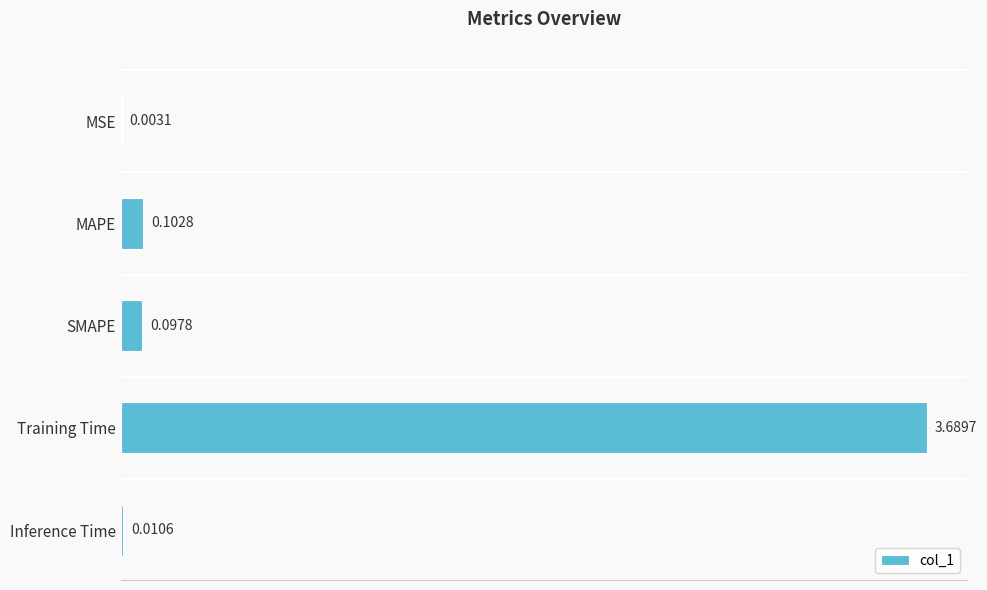

What is the change in value from SMAPE to Training Time?

+3.6